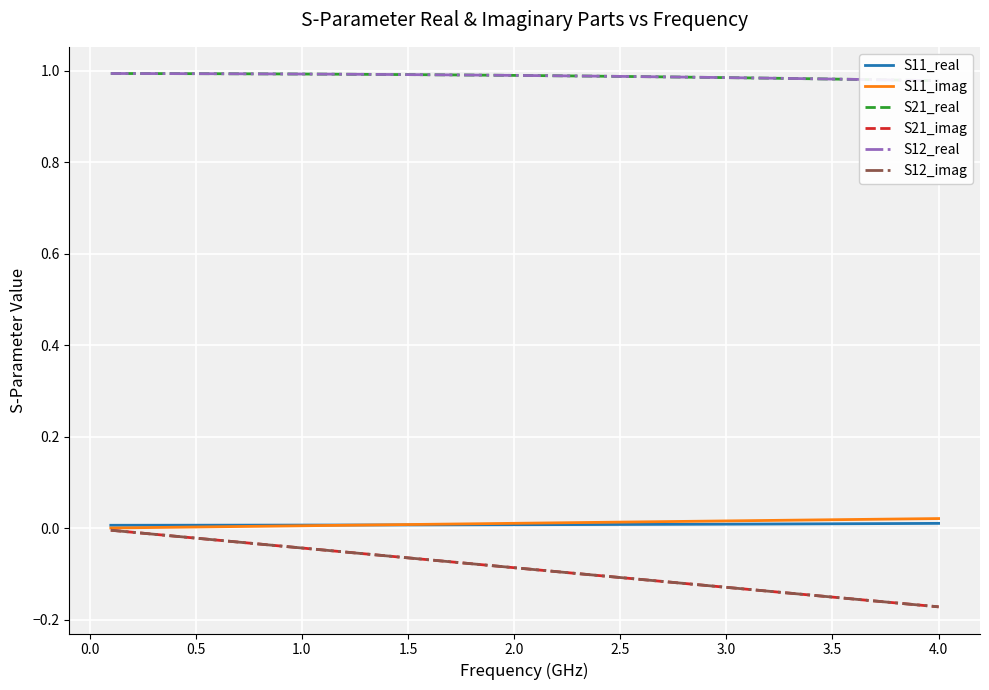

Reading left to right, what are all the values shown in this chart?

S11_real: 0.0	0.0	0.0	0.0	0.0	0.0	0.0	0.0	0.0	0.0	0.0	0.0	0.0	0.0	0.0	0.0	0.0	0.0	0.0	0.0	0.0	0.0	0.0	0.0	0.0	0.0	0.0	0.0	0.0	0.0	0.0	0.0	0.0	0.0	0.0	0.0	0.0	0.0	0.0	0.0
S11_imag: 0.0	0.0	0.0	0.0	0.0	0.0	0.0	0.0	0.0	0.0	0.0	0.0	0.0	0.0	0.0	0.0	0.0	0.0	0.0	0.0	0.0	0.0	0.0	0.0	0.0	0.0	0.0	0.0	0.0	0.0	0.0	0.0	0.0	0.0	0.0	0.0	0.0	0.0	0.0	0.0
S21_real: 1.0	1.0	1.0	1.0	1.0	1.0	1.0	1.0	1.0	1.0	1.0	1.0	1.0	1.0	1.0	1.0	1.0	1.0	1.0	1.0	1.0	1.0	1.0	1.0	1.0	1.0	1.0	1.0	1.0	1.0	1.0	1.0	1.0	1.0	1.0	1.0	1.0	1.0	1.0	1.0
S21_imag: -0.0	-0.0	-0.0	-0.0	-0.0	-0.0	-0.0	-0.0	-0.0	-0.0	-0.0	-0.1	-0.1	-0.1	-0.1	-0.1	-0.1	-0.1	-0.1	-0.1	-0.1	-0.1	-0.1	-0.1	-0.1	-0.1	-0.1	-0.1	-0.1	-0.1	-0.1	-0.1	-0.1	-0.1	-0.2	-0.2	-0.2	-0.2	-0.2	-0.2
S12_real: 1.0	1.0	1.0	1.0	1.0	1.0	1.0	1.0	1.0	1.0	1.0	1.0	1.0	1.0	1.0	1.0	1.0	1.0	1.0	1.0	1.0	1.0	1.0	1.0	1.0	1.0	1.0	1.0	1.0	1.0	1.0	1.0	1.0	1.0	1.0	1.0	1.0	1.0	1.0	1.0
S12_imag: -0.0	-0.0	-0.0	-0.0	-0.0	-0.0	-0.0	-0.0	-0.0	-0.0	-0.0	-0.1	-0.1	-0.1	-0.1	-0.1	-0.1	-0.1	-0.1	-0.1	-0.1	-0.1	-0.1	-0.1	-0.1	-0.1	-0.1	-0.1	-0.1	-0.1	-0.1	-0.1	-0.1	-0.1	-0.2	-0.2	-0.2	-0.2	-0.2	-0.2